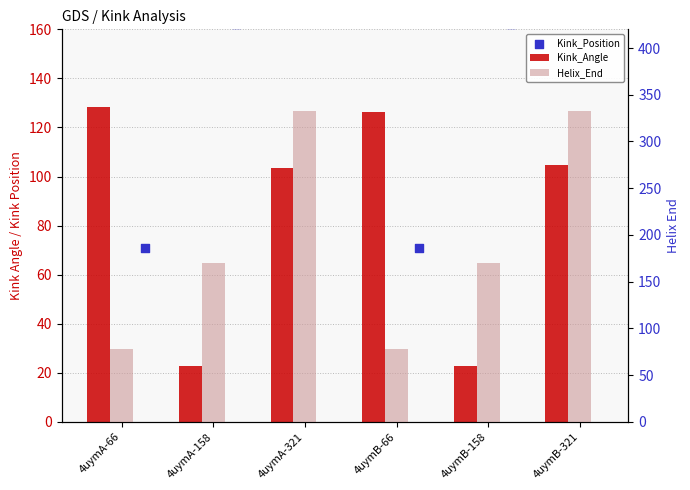

What are all the series names shown in the legend?

Kink_Angle, Kink_Position, Helix_End